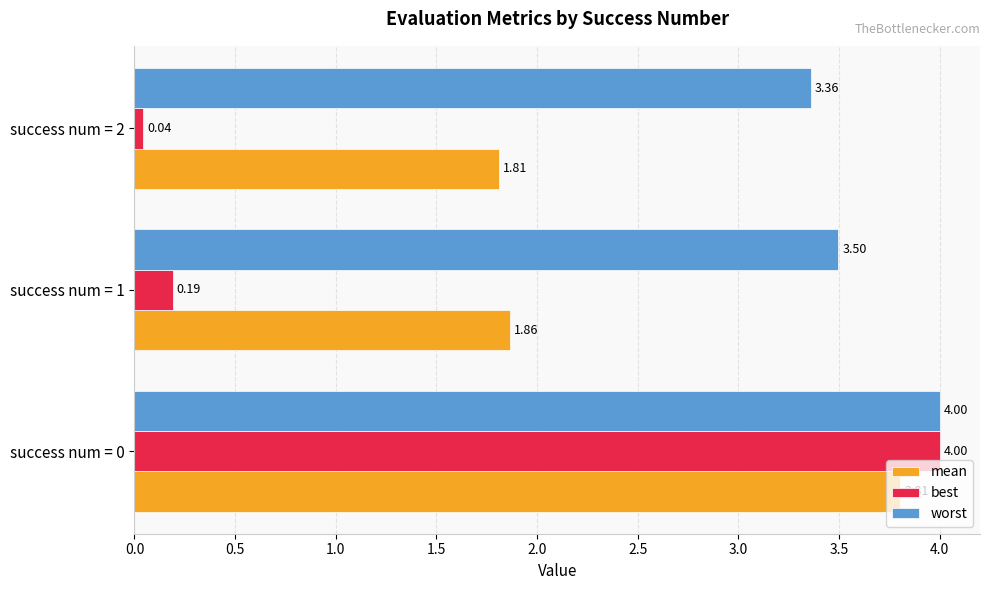

What are all the series names shown in the legend?

mean, best, worst